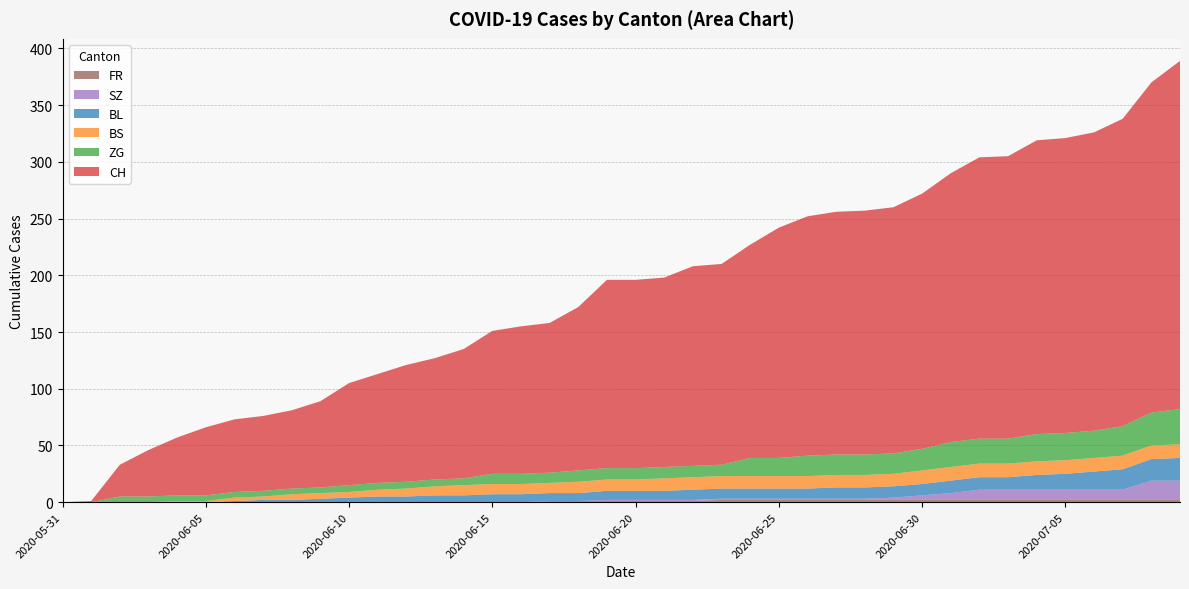

Reading left to right, list all the values displayed in this chart.

CH: 0	1	28	41	51	60	64	66	69	76	90	96	103	107	114	126	130	132	144	166	166	167	176	177	188	203	211	214	215	217	225	237	248	249	259	260	263	271	291	307
BL: 0	0	0	0	0	0	1	2	2	3	4	5	5	6	6	7	7	7	7	8	8	8	9	9	9	9	9	10	10	10	10	11	11	11	13	14	16	18	19	20
BS: 0	0	0	0	1	1	3	3	5	5	5	6	7	8	9	9	9	9	10	10	10	11	11	11	11	11	11	11	11	11	12	12	12	12	12	12	12	12	12	12
SZ: 0	0	0	0	0	0	0	0	0	0	0	0	0	0	0	0	0	0	0	1	1	1	1	1	1	1	1	1	1	2	4	6	9	9	9	9	9	9	17	17
FR: 0	0	0	0	0	0	0	0	0	0	0	0	0	0	0	0	0	1	1	1	1	1	1	2	2	2	2	2	2	2	2	2	2	2	2	2	2	2	2	2
ZG: 0	0	5	5	5	5	5	5	5	5	6	6	6	6	6	9	9	9	10	10	10	10	10	10	16	16	18	18	18	18	19	22	22	22	24	24	24	26	29	31